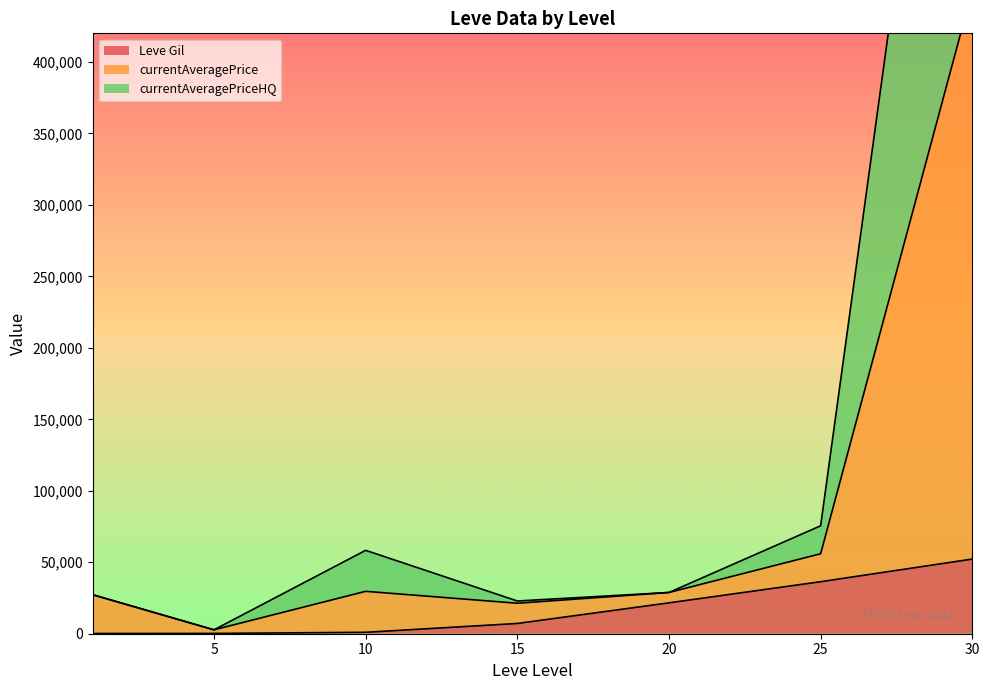

Is it true that currentAveragePriceHQ equals 55948.5 at 25?

True